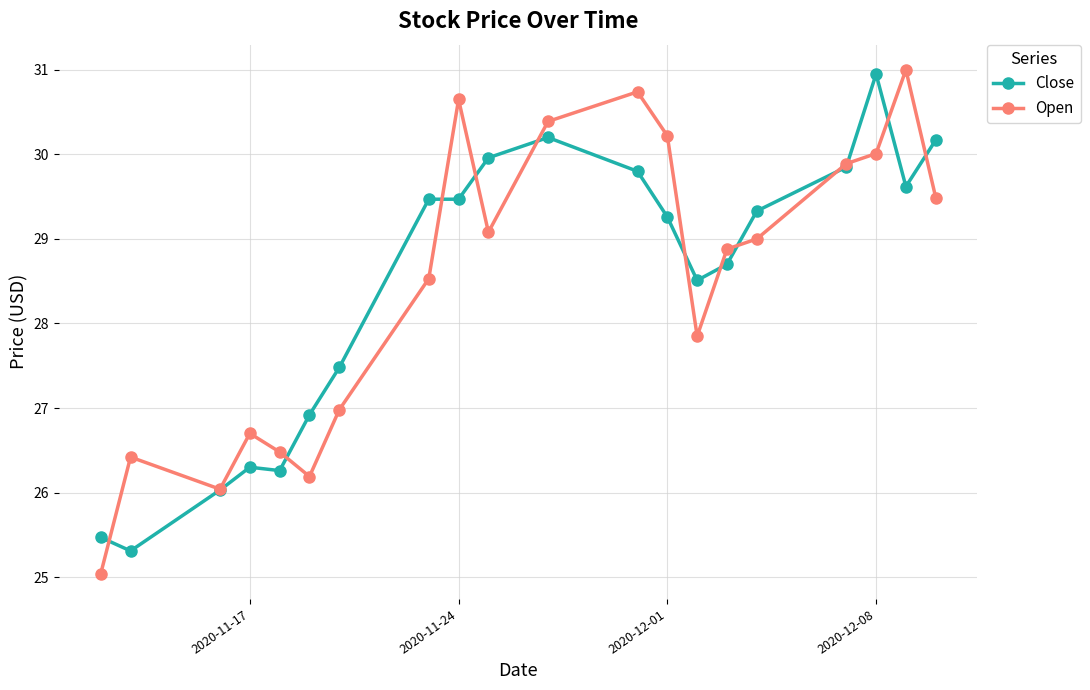

What is the highest value of the Open series?

31.0